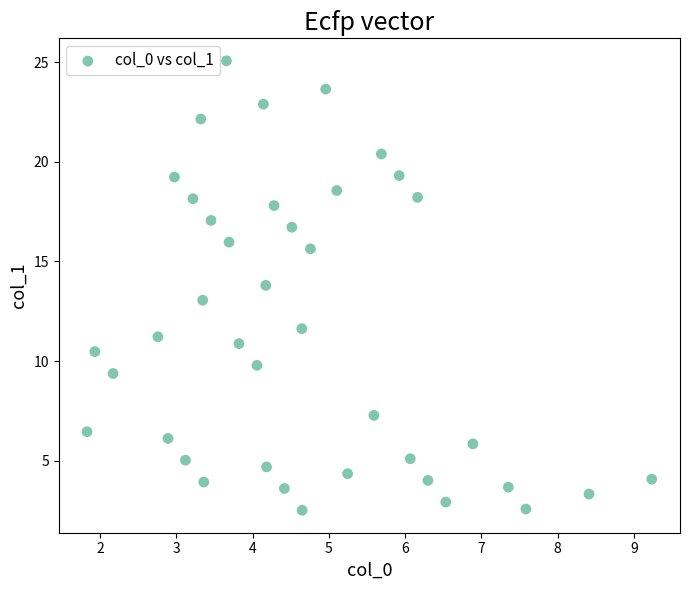

What is the range of Y values (max minus min)?

22.5